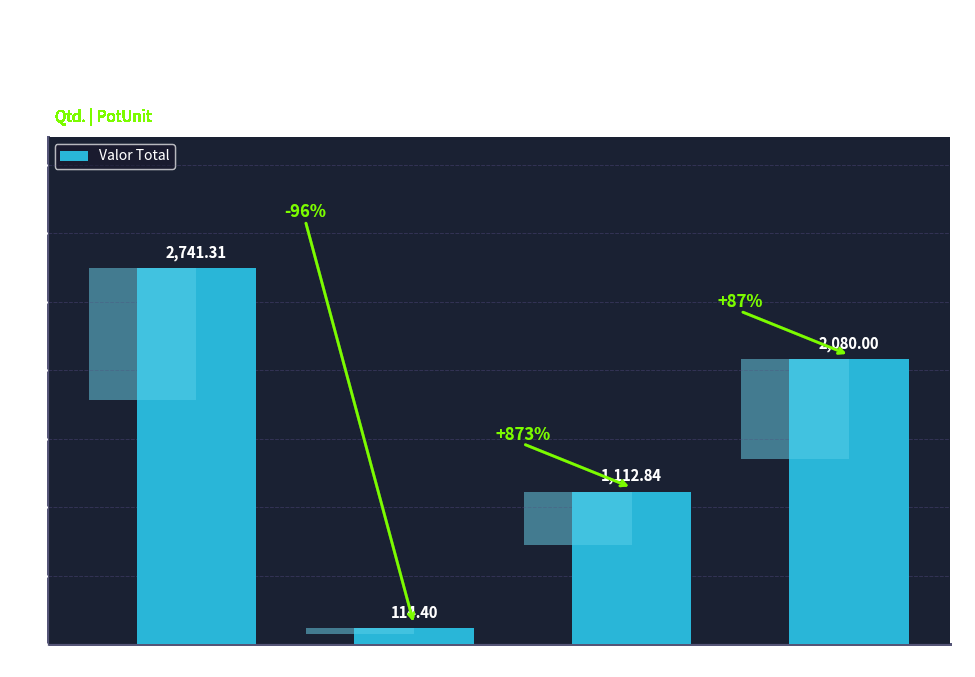

What is the difference between the values at LE36AZ and PGLD155C?

661.3